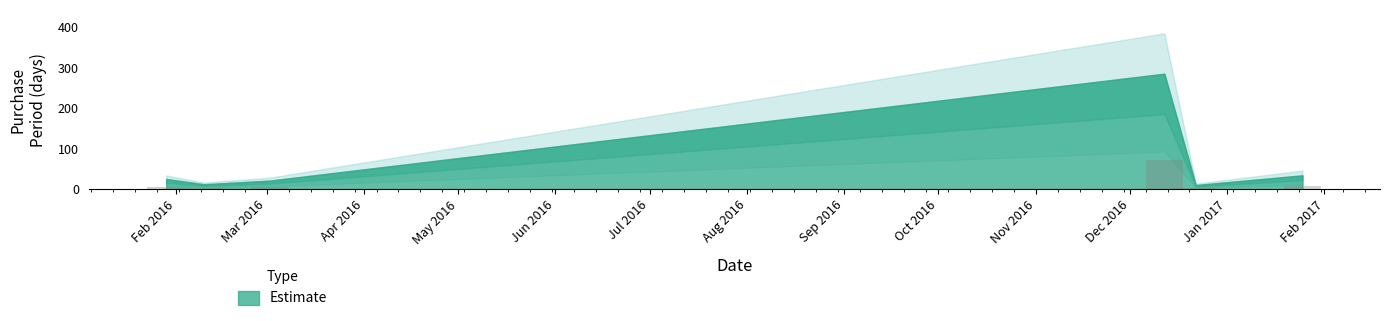

How many values exceed 6?

3